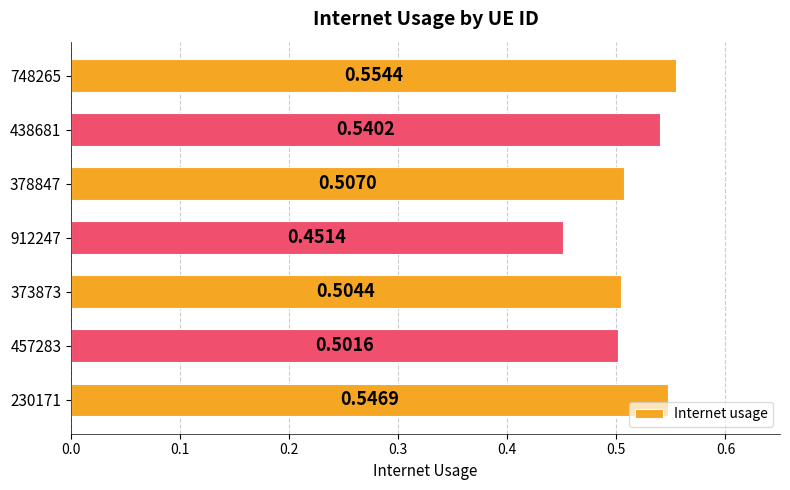

What is the sum of the values at 912247 and 373873?

1.0